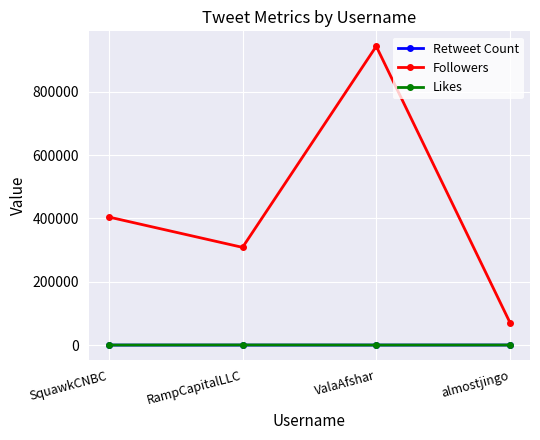

What is the sum of all Followers values?

1727463